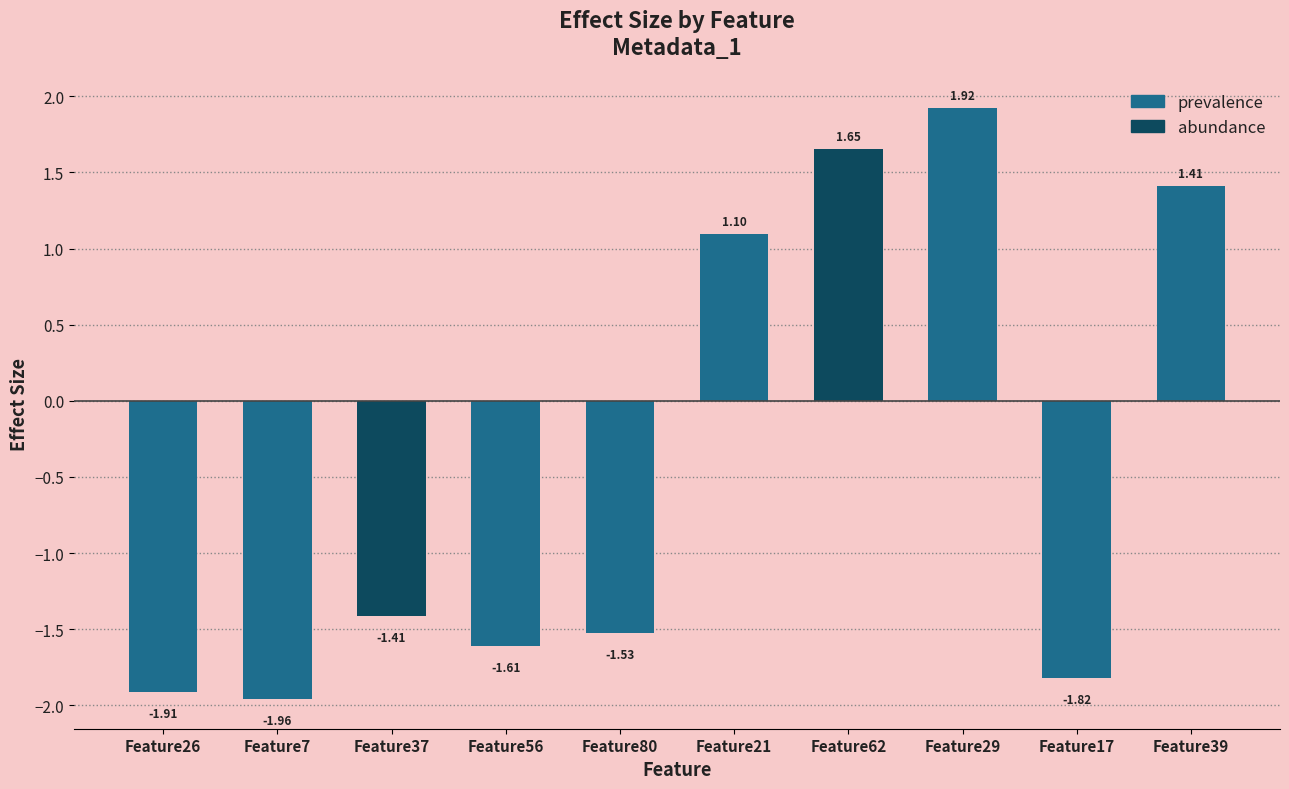

Rank the categories by value from lowest to highest.

Feature7, Feature26, Feature17, Feature56, Feature80, Feature37, Feature21, Feature39, Feature62, Feature29